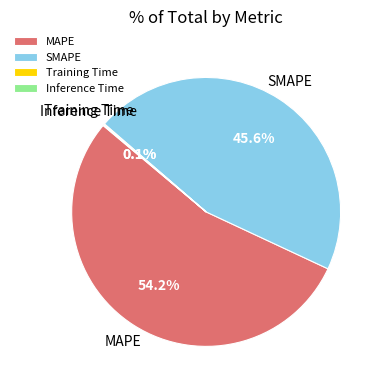

Between SMAPE and MAPE, which is larger?

MAPE